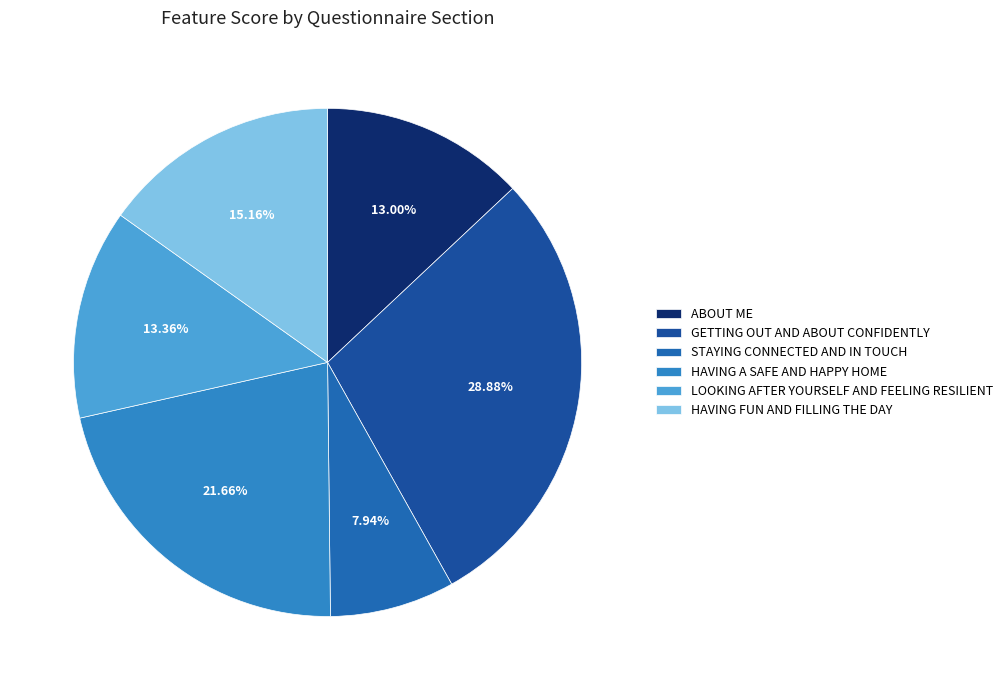

Count the number of slices in the pie.

6